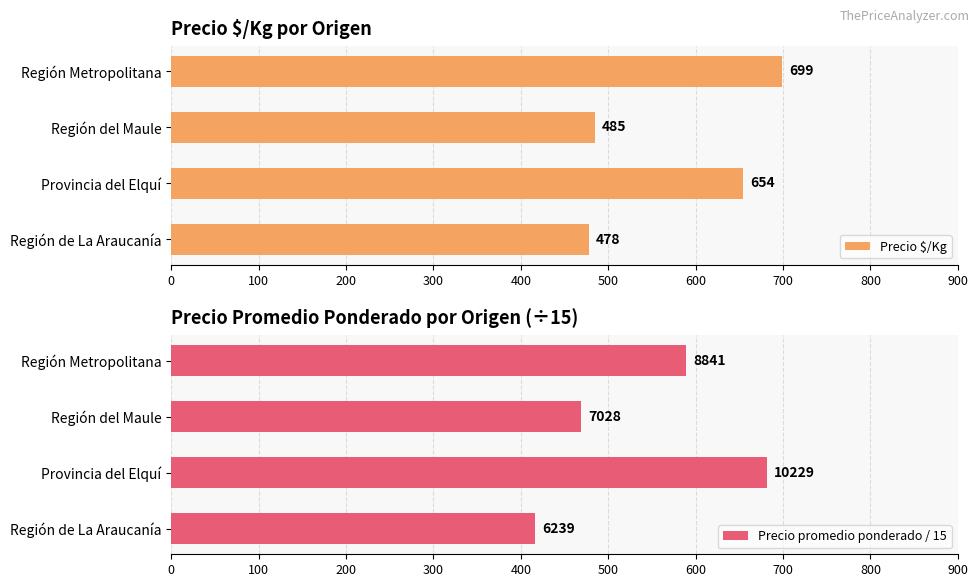

What are all the series names shown in the legend?

Precio $/Kg, Precio promedio ponderado / 15